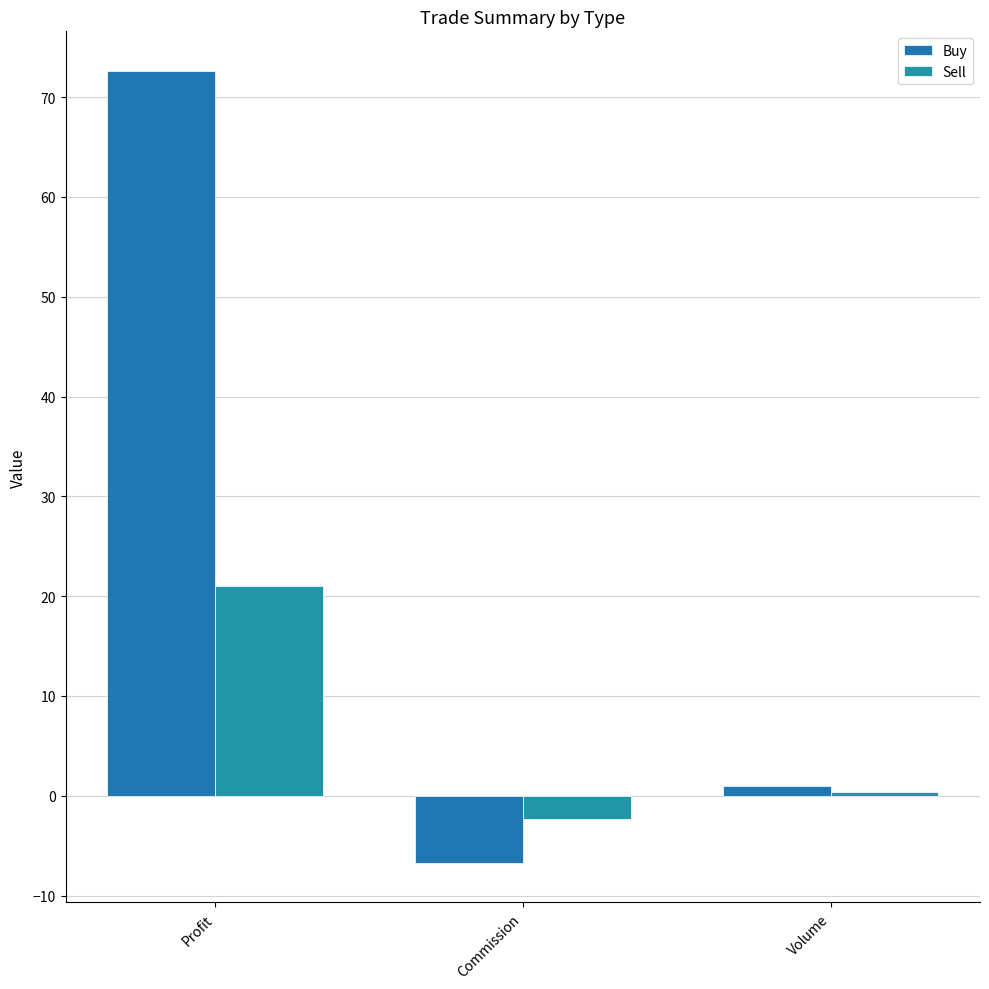

What is the average value of the Sell series?

6.4